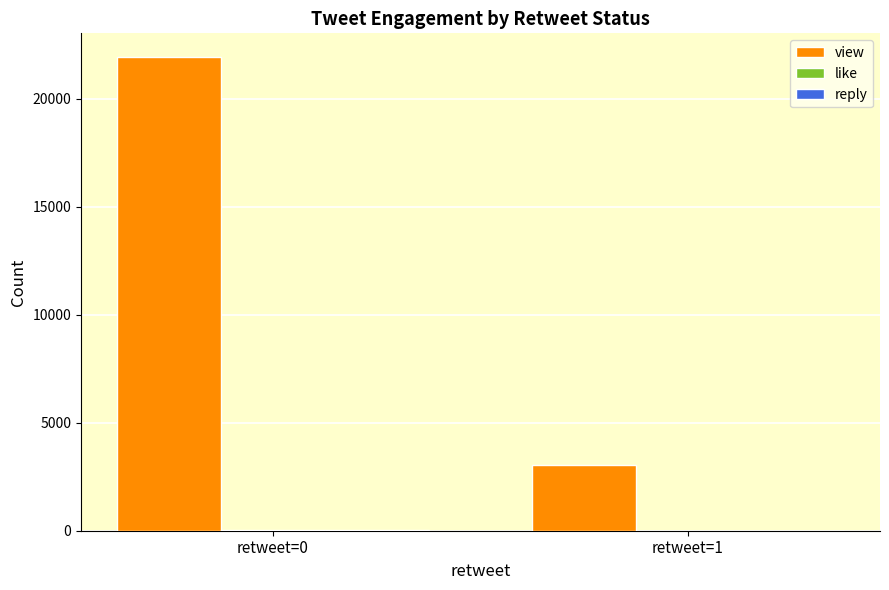

Which series has the largest total across all categories?

view